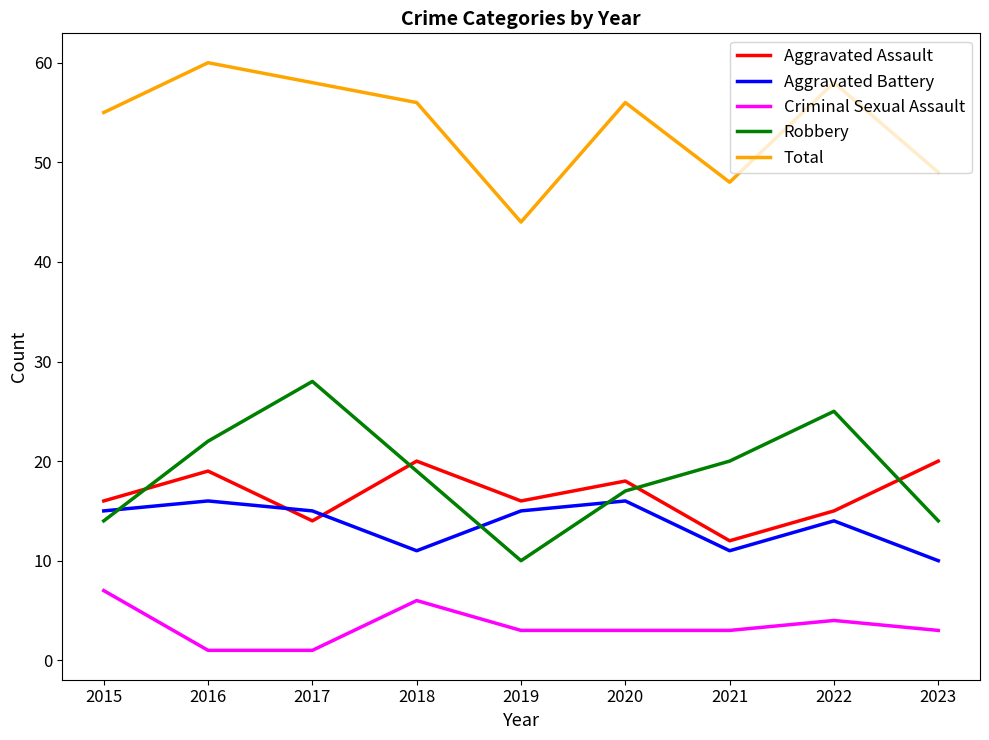

True or false: Robbery and Criminal Sexual Assault cross at least once.

False